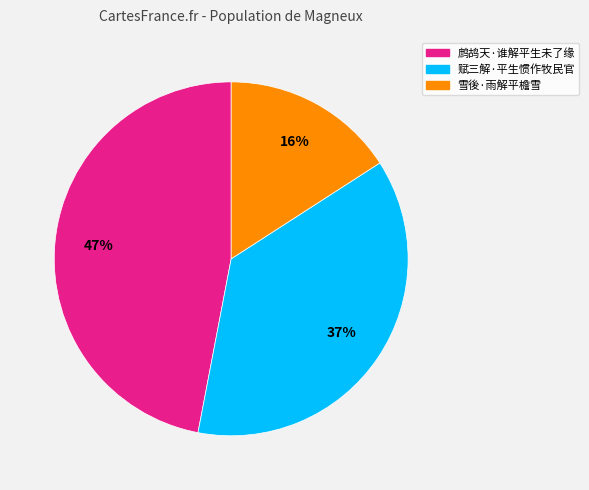

Rank the categories by value from highest to lowest.

鹧鸪天·谁解平生未了缘, 赋三解·平生惯作牧民官, 雪後·雨解平檐雪